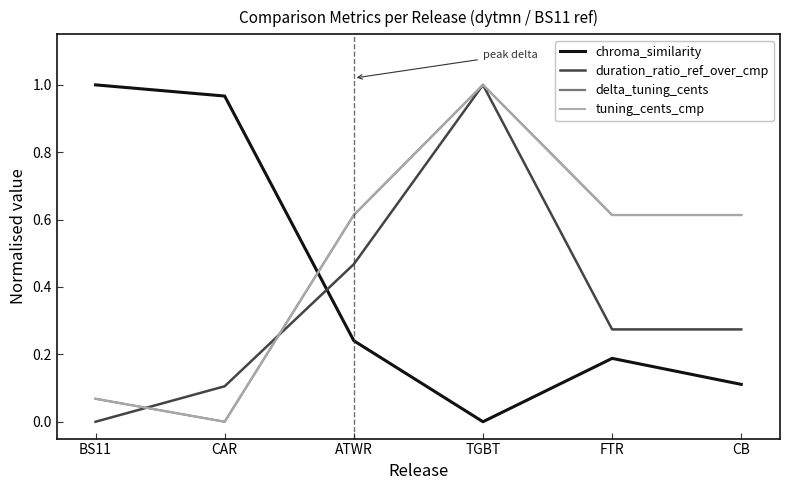

Where is chroma_similarity nearest to the value 0?

TGBT